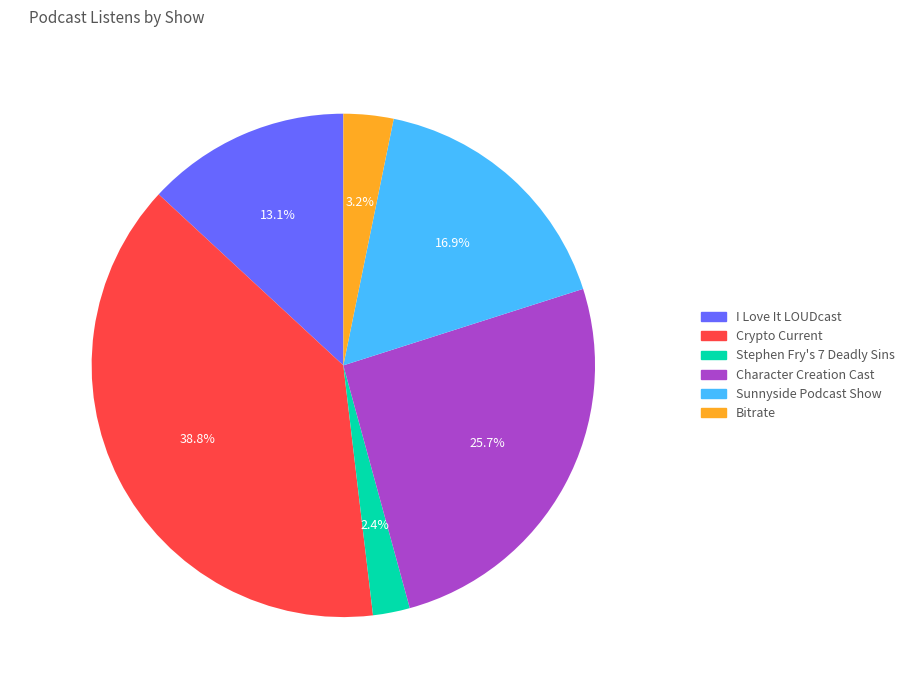

Between Stephen Fry's 7 Deadly Sins and Crypto Current, which is larger?

Crypto Current